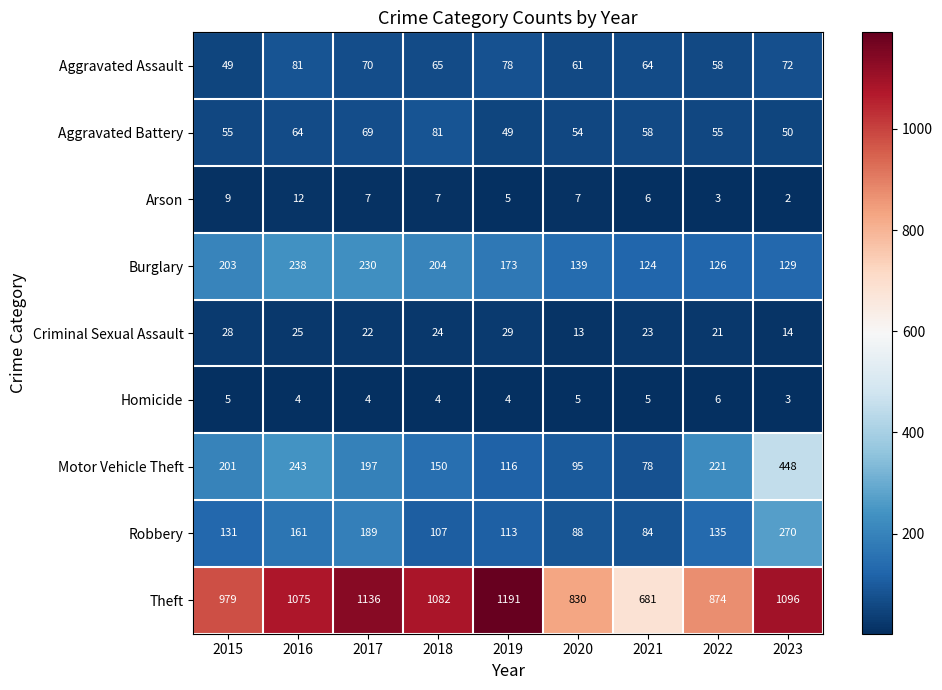

The value of Aggravated Battery at 2019 is 49. True or false?

True